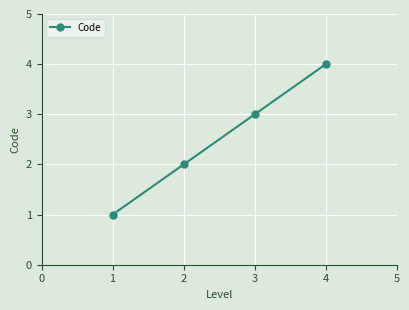

Count the values in the range 2 to 4.

3